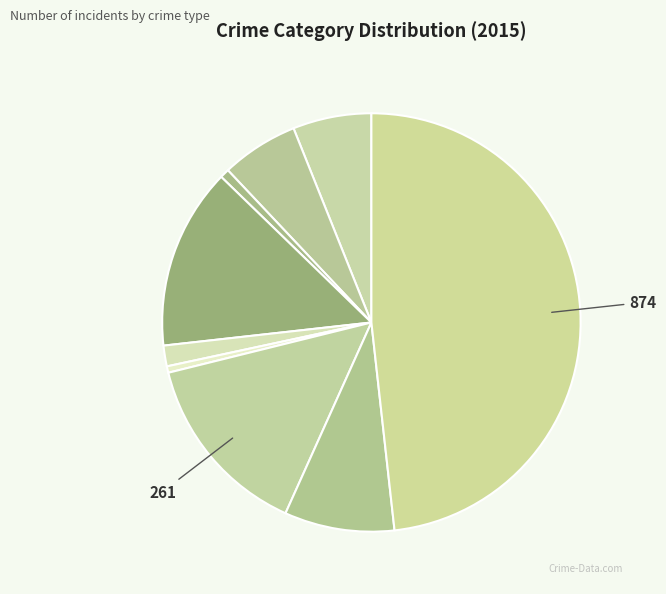

Count the number of slices in the pie.

9